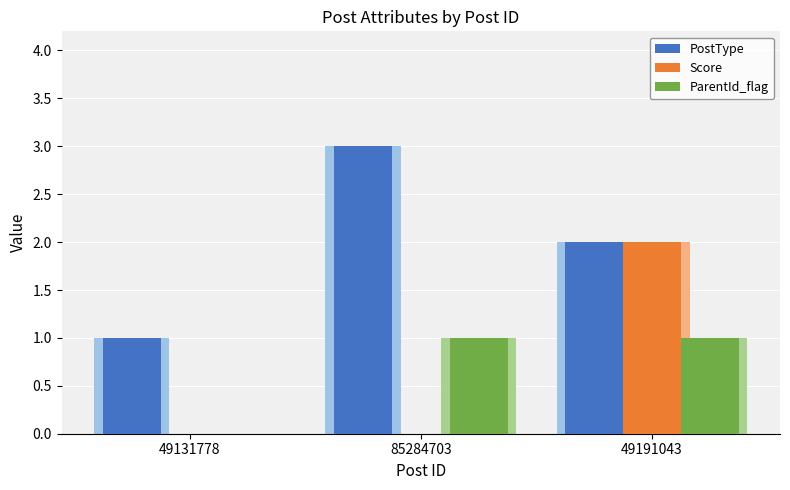

What is the maximum value shown in the chart?

3